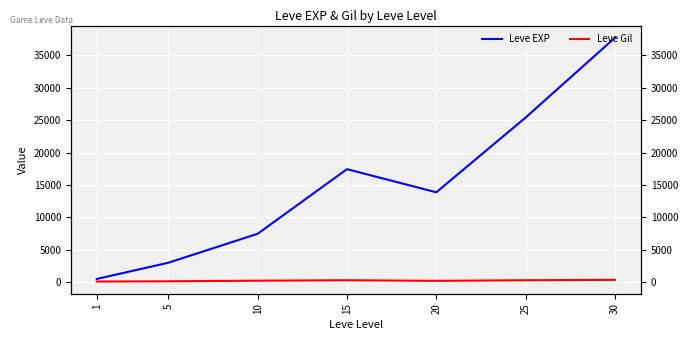

Where does the Leve EXP series first go above 13876?

15